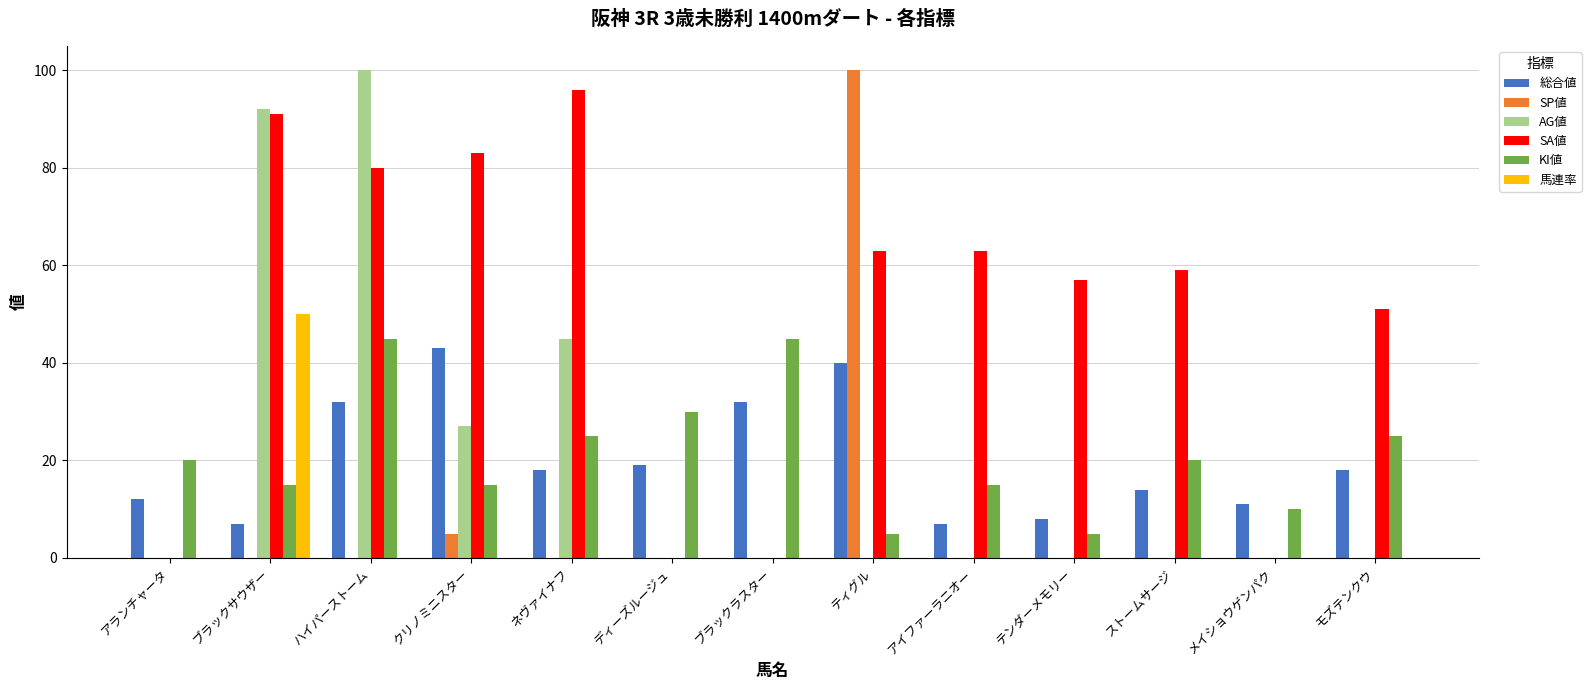

Which series has the largest total across all categories?

SA値